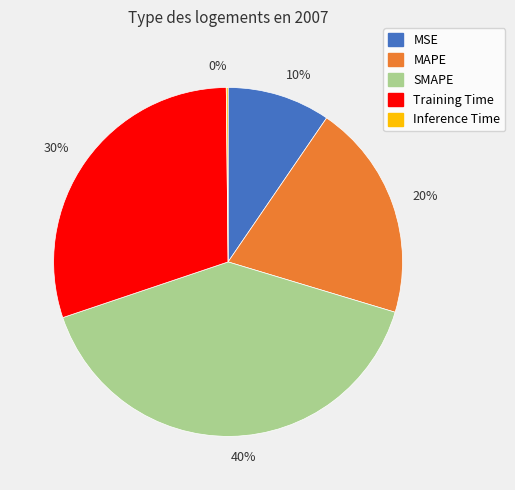

Does Training Time represent more than half of the total?

No